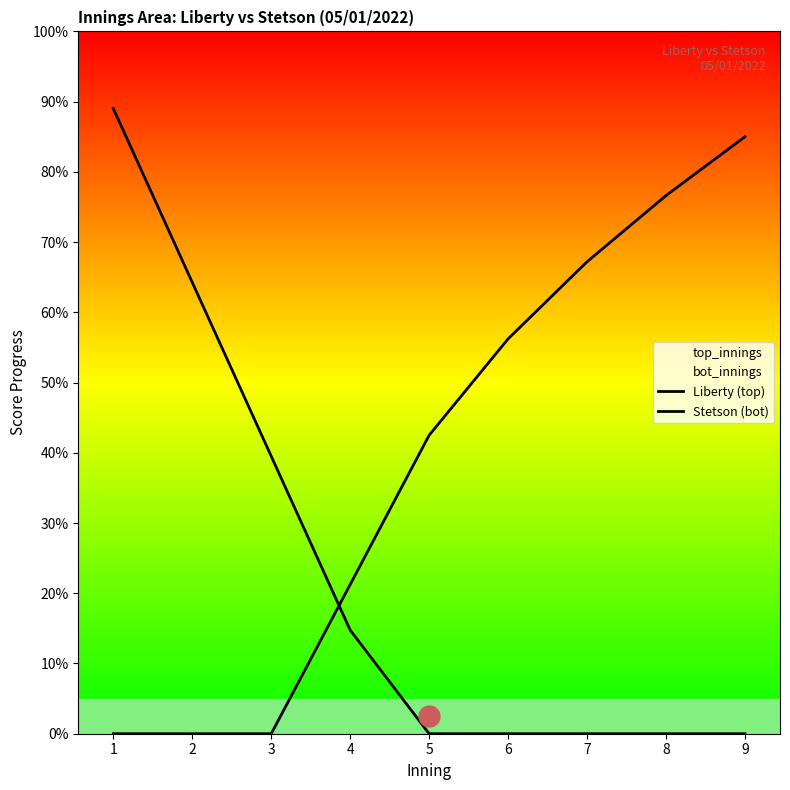

How many lines are shown in the chart?

2